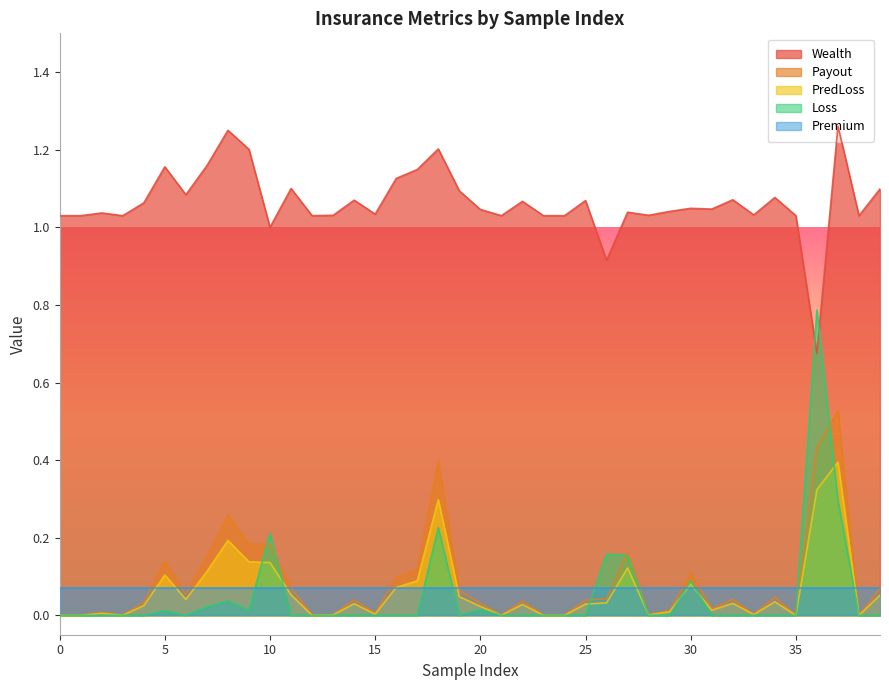

Reading right to left, what are all the values shown in this chart?

Wealth: 1.1	1.0	1.3	0.7	1.0	1.1	1.0	1.1	1.0	1.0	1.0	1.0	1.0	0.9	1.1	1.0	1.0	1.1	1.0	1.0	1.1	1.2	1.1	1.1	1.0	1.1	1.0	1.0	1.1	1.0	1.2	1.2	1.2	1.1	1.2	1.1	1.0	1.0	1.0	1.0
Payout: 0.1	0.0	0.5	0.4	0.0	0.0	0.0	0.0	0.0	0.1	0.0	0.0	0.2	0.0	0.0	0.0	0.0	0.0	0.0	0.0	0.1	0.4	0.1	0.1	0.0	0.0	0.0	0.0	0.1	0.2	0.2	0.3	0.1	0.1	0.1	0.0	0.0	0.0	0.0	0.0
PredLoss: 0.1	0.0	0.4	0.3	0.0	0.0	0.0	0.0	0.0	0.1	0.0	0.0	0.1	0.0	0.0	0.0	0.0	0.0	0.0	0.0	0.0	0.3	0.1	0.1	0.0	0.0	0.0	0.0	0.1	0.1	0.1	0.2	0.1	0.0	0.1	0.0	0.0	0.0	0.0	0.0
Loss: 0.0	0.0	0.3	0.8	0.0	0.0	0.0	0.0	0.0	0.1	0.0	0.0	0.2	0.2	0.0	0.0	0.0	0.0	0.0	0.0	0.0	0.2	0.0	0.0	0.0	0.0	0.0	0.0	0.0	0.2	0.0	0.0	0.0	0.0	0.0	0.0	0.0	0.0	0.0	0.0